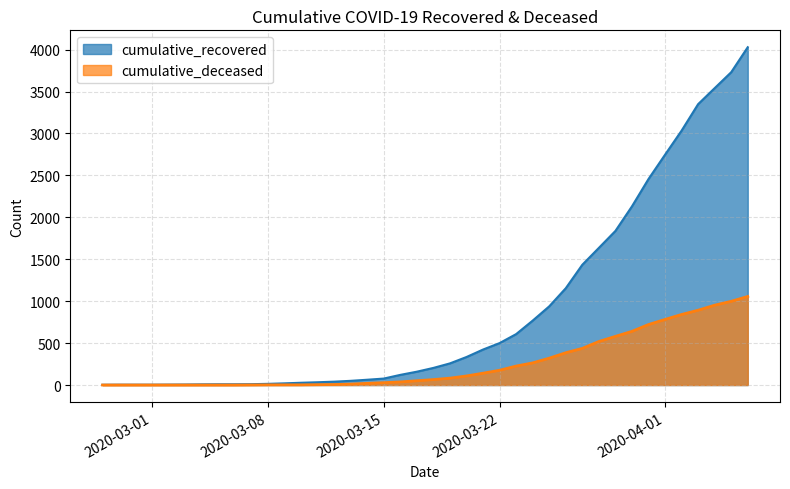

The cumulative_recovered series shows 691 at 2020-03-21. True or false?

False